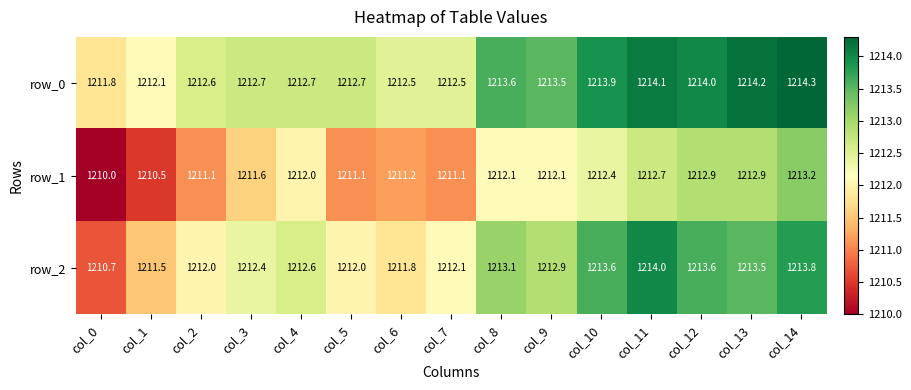

Which series has the largest range (max minus min)?

row_2